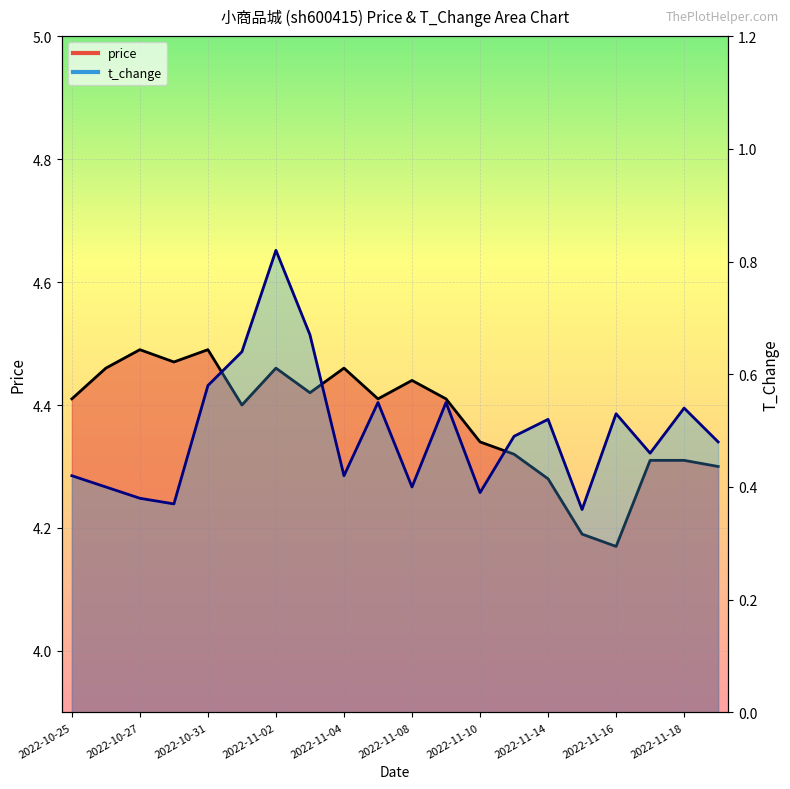

Reading left to right, transcribe all the data shown in this chart.

price: 4.4	4.5	4.5	4.5	4.5	4.4	4.5	4.4	4.5	4.4	4.4	4.4	4.3	4.3	4.3	4.2	4.2	4.3	4.3	4.3
t_change: 0.4	0.4	0.4	0.4	0.6	0.6	0.8	0.7	0.4	0.6	0.4	0.6	0.4	0.5	0.5	0.4	0.5	0.5	0.5	0.5